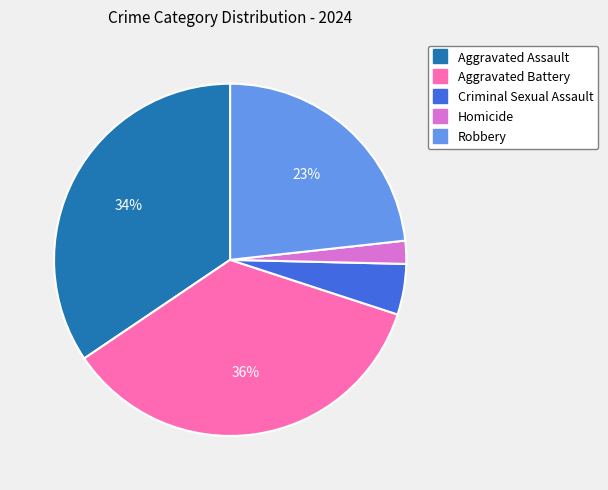

To the nearest percent, what portion does Robbery represent?

23%